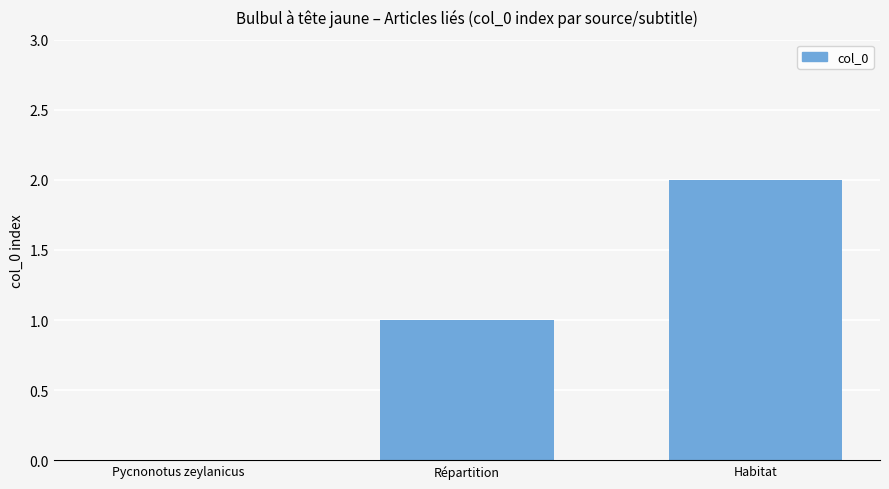

Which has a higher value, Pycnonotus zeylanicus or Répartition?

Répartition